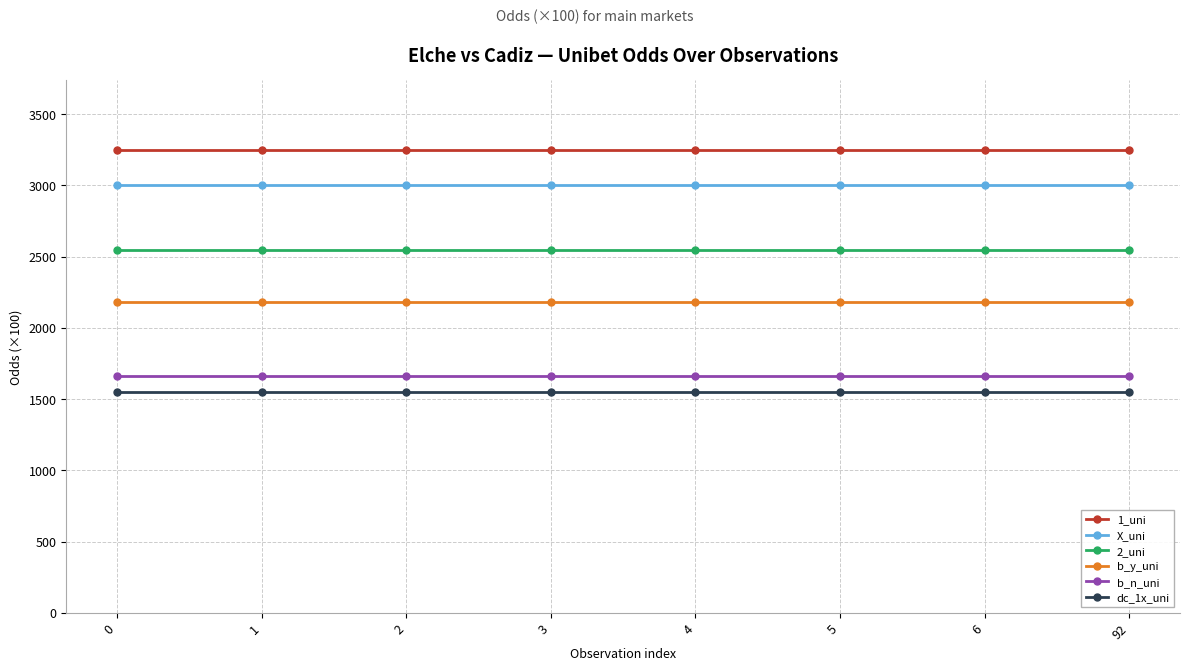

What is the value of the X_uni point at the 7th from the left?

3000